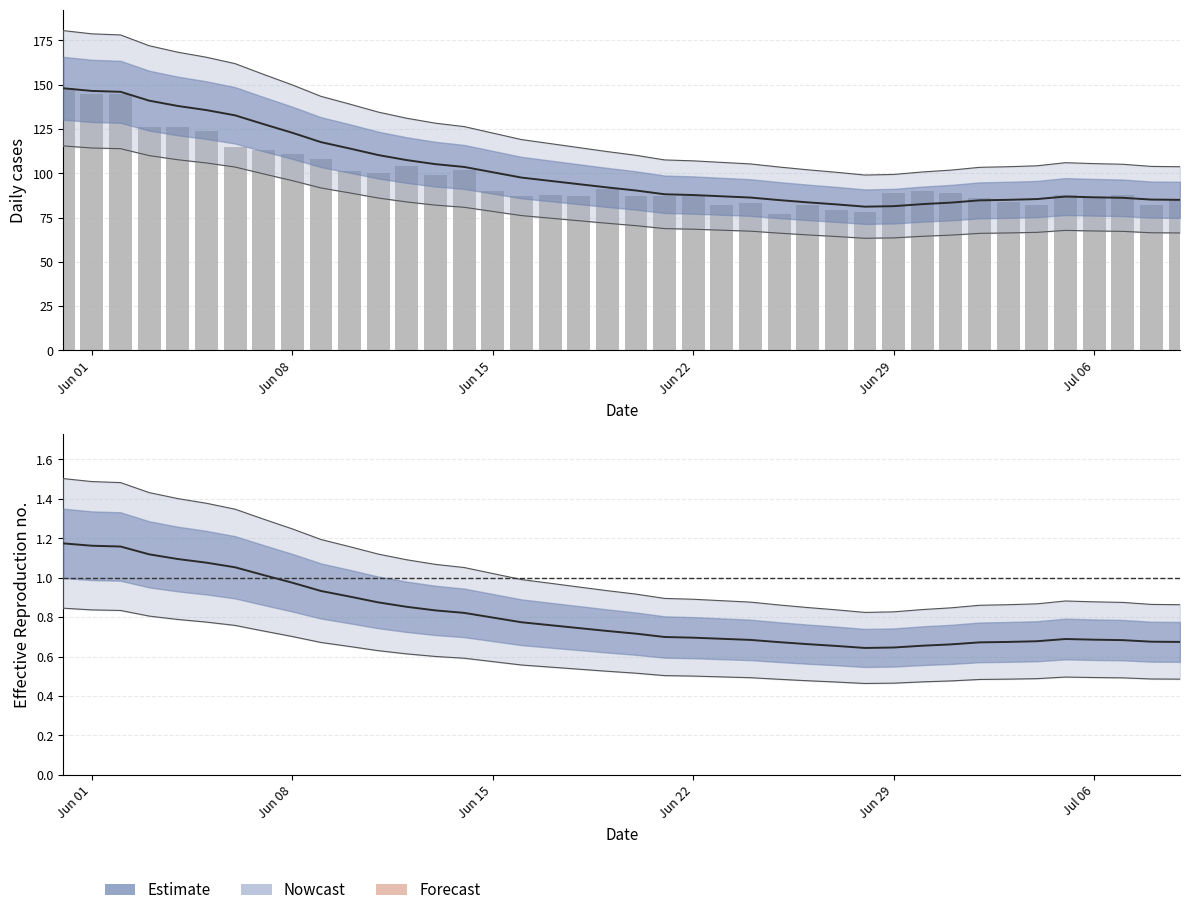

True or false: the data shows 131 at 38.

False